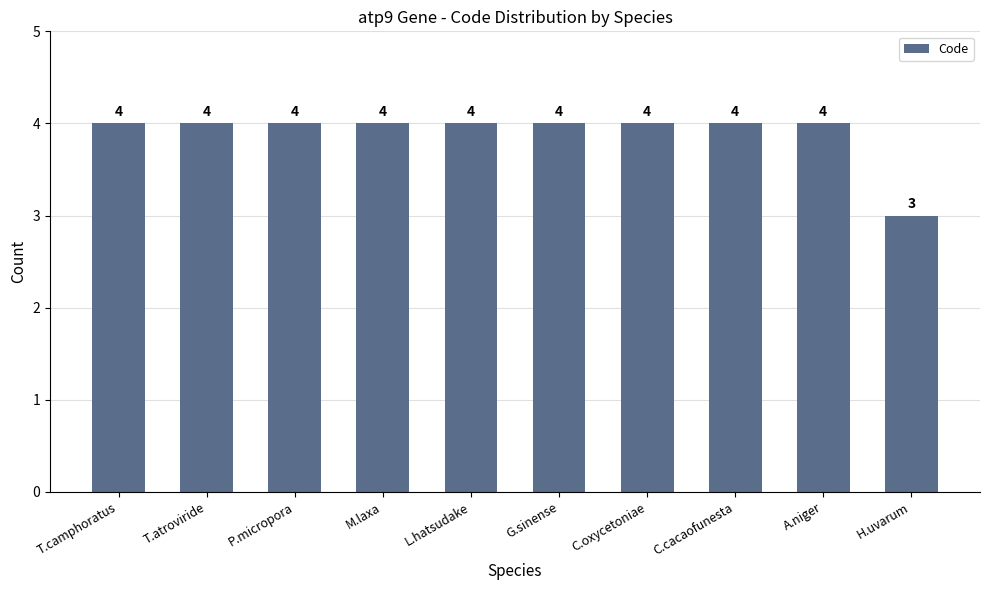

How many values are below 4?

1